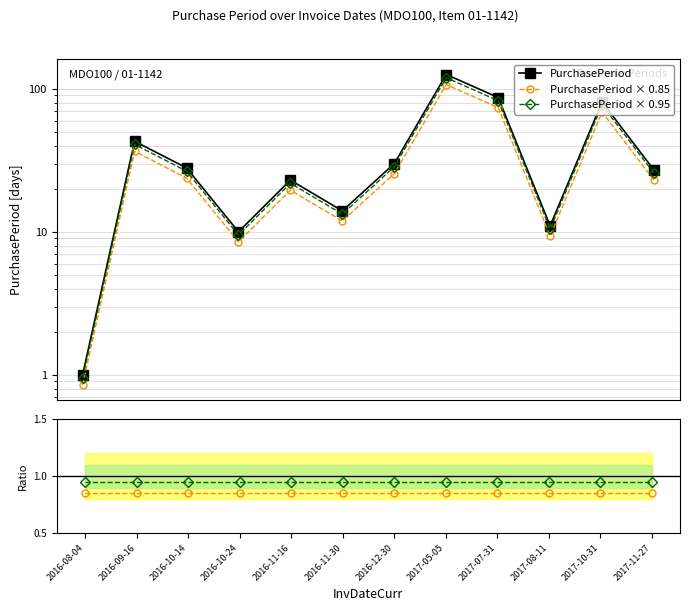

Where does the PurchasePeriod series first go above 28?

2016-09-16